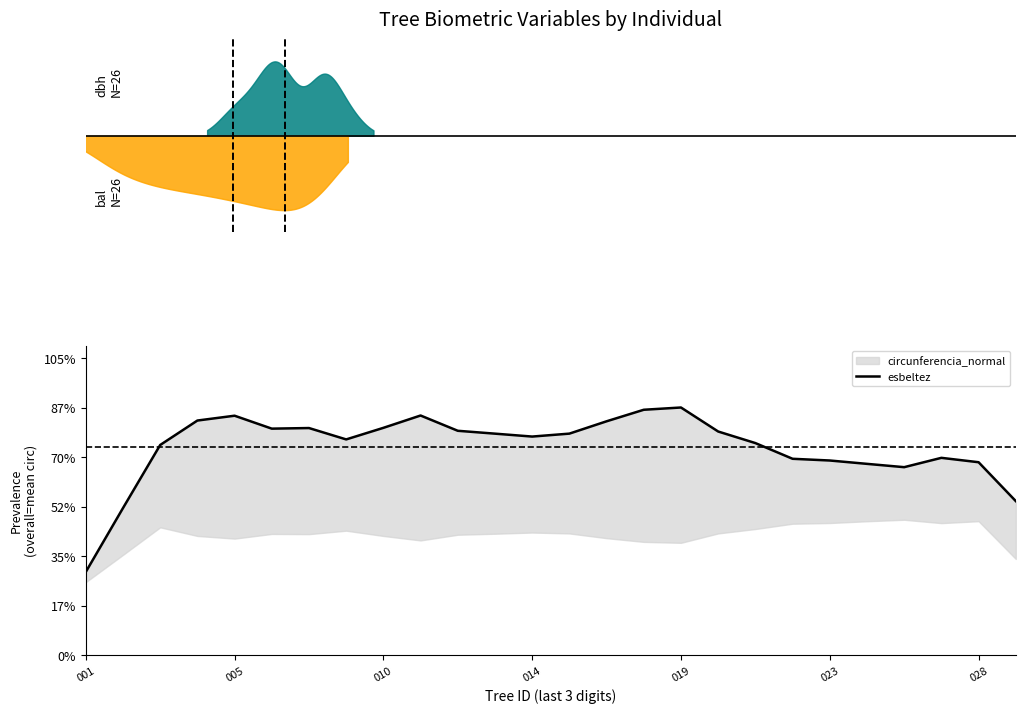

What is the average value?

73.3